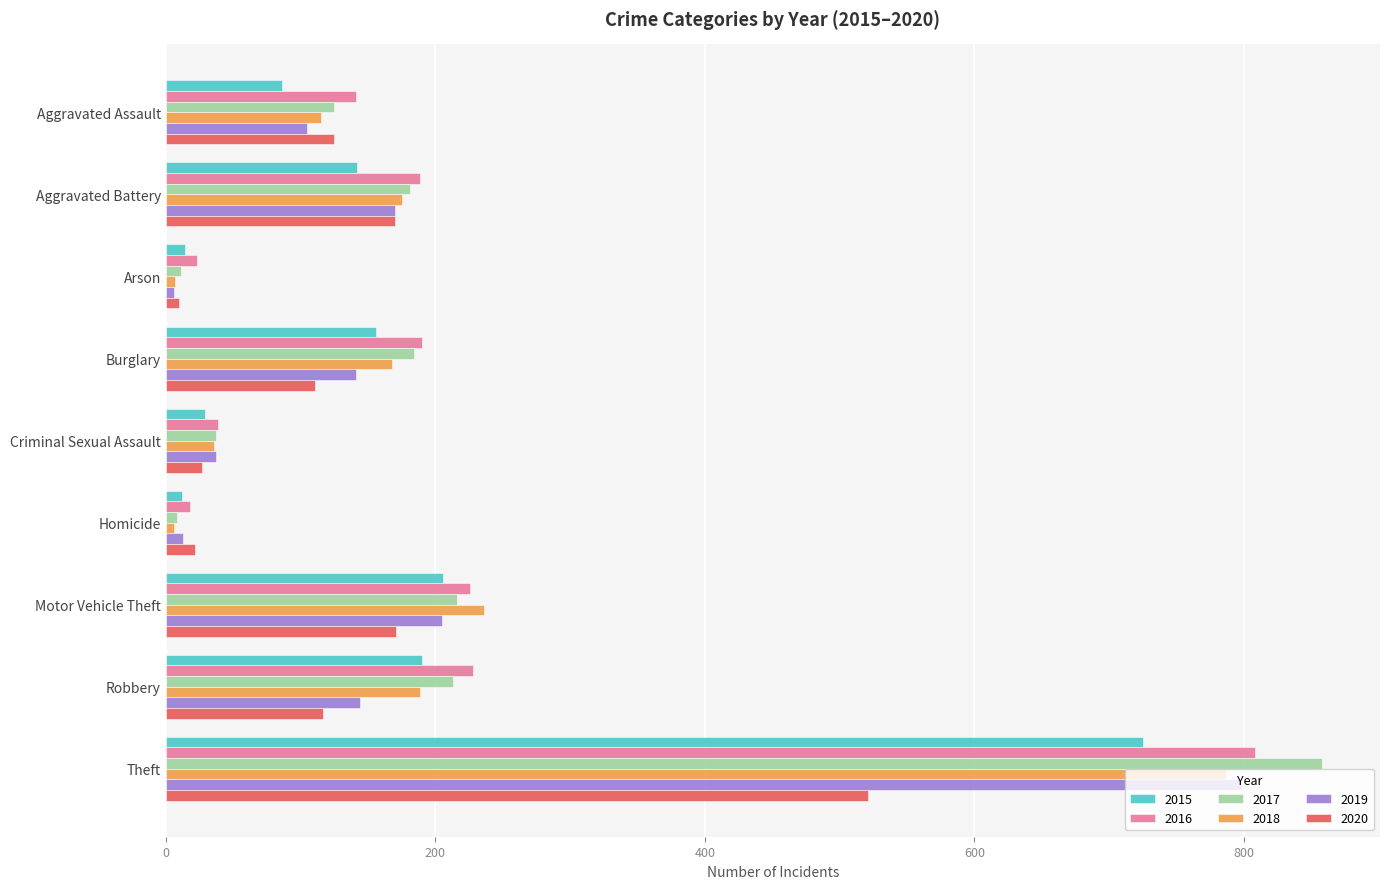

What are all the series names shown in the legend?

2015, 2016, 2017, 2018, 2019, 2020